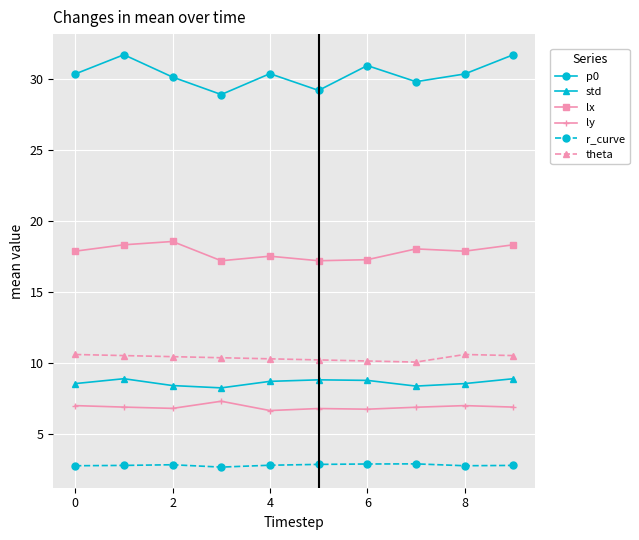

Which series has the widest spread of values?

p0